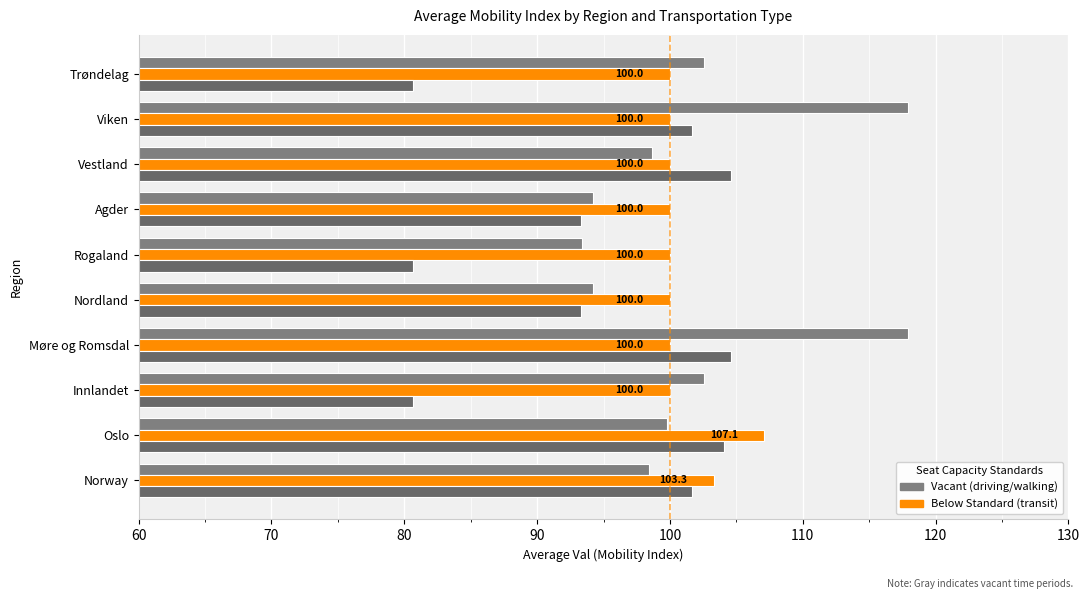

How many data points does each series have?

10